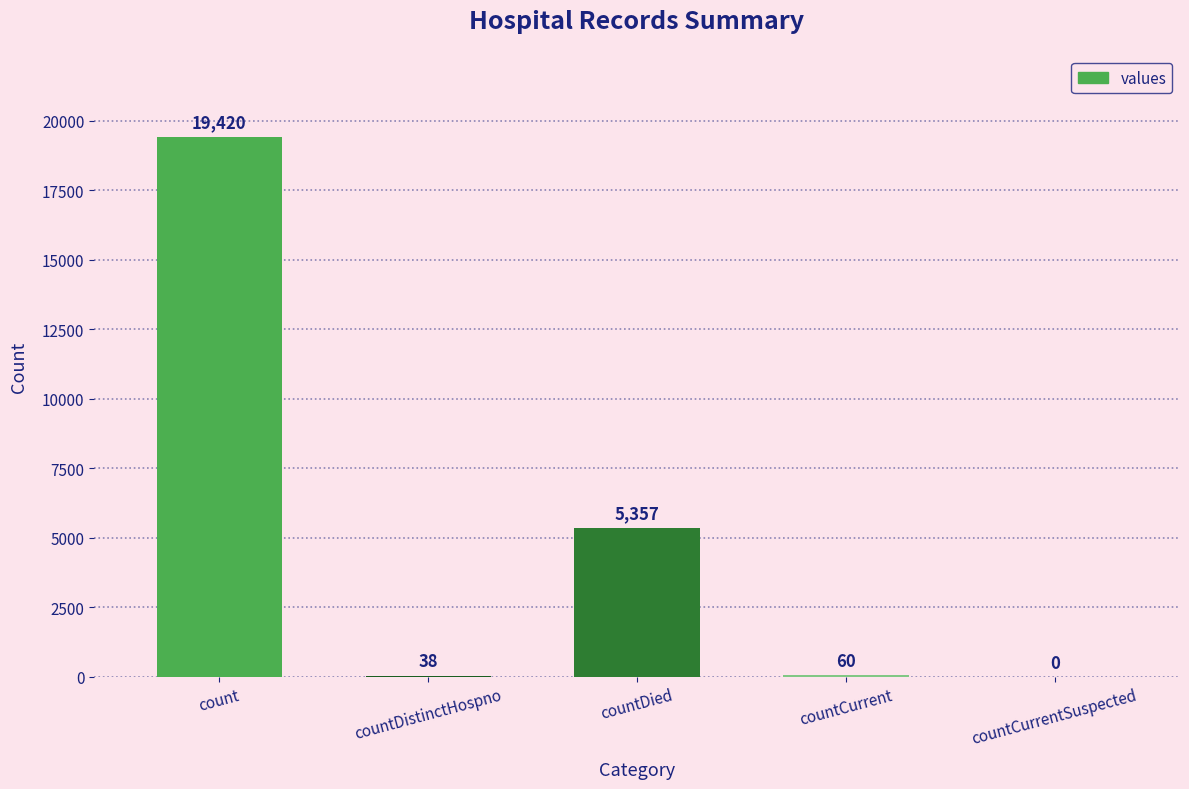

What is the change in value from countDistinctHospno to countDied?

+5319